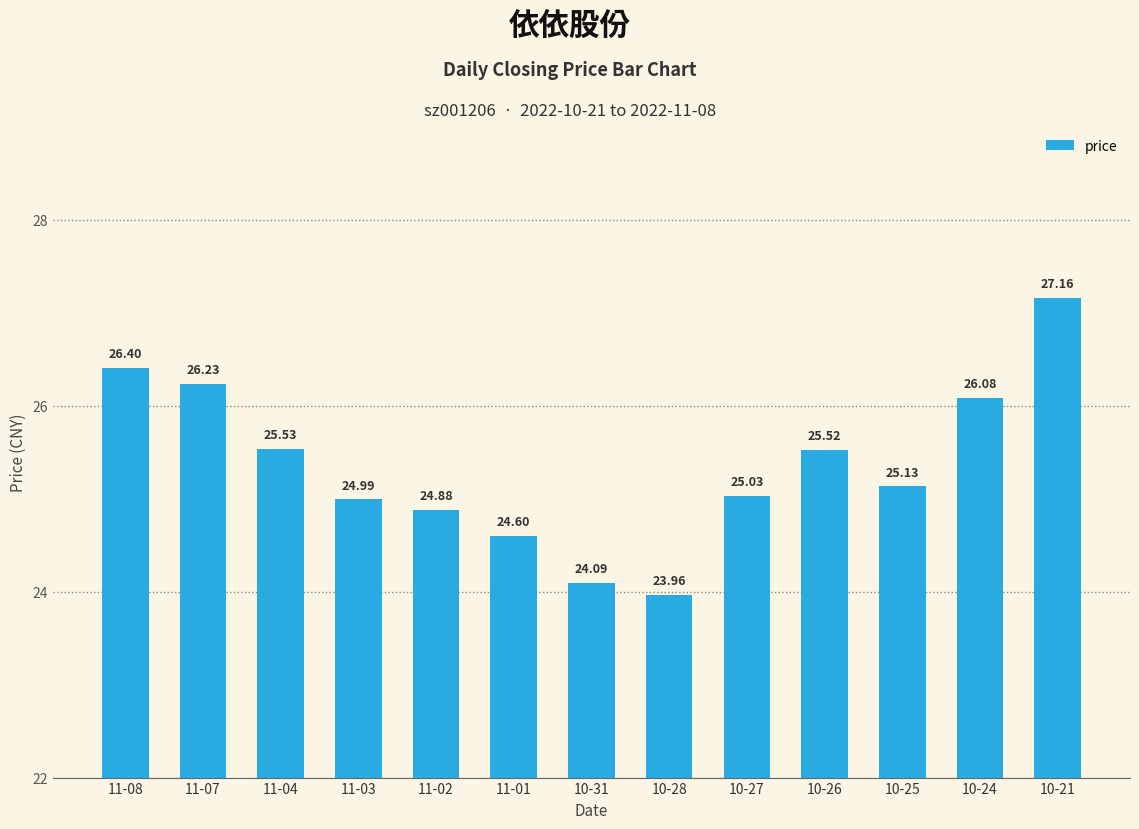

How many bars are there in total?

13